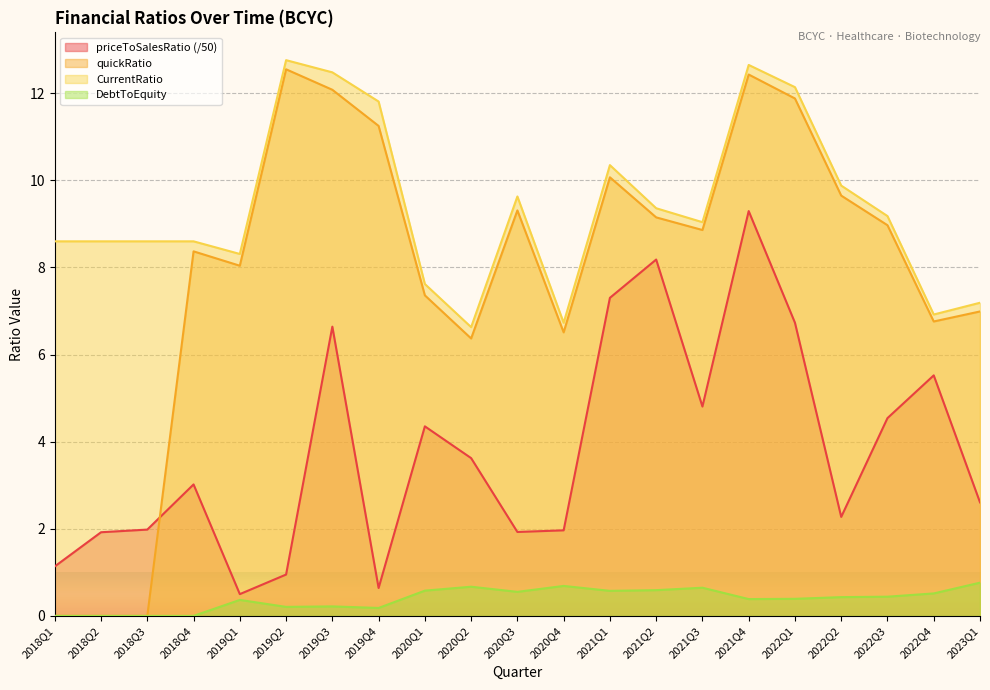

Where does the priceToSalesRatio series first go above 3?

2018Q4